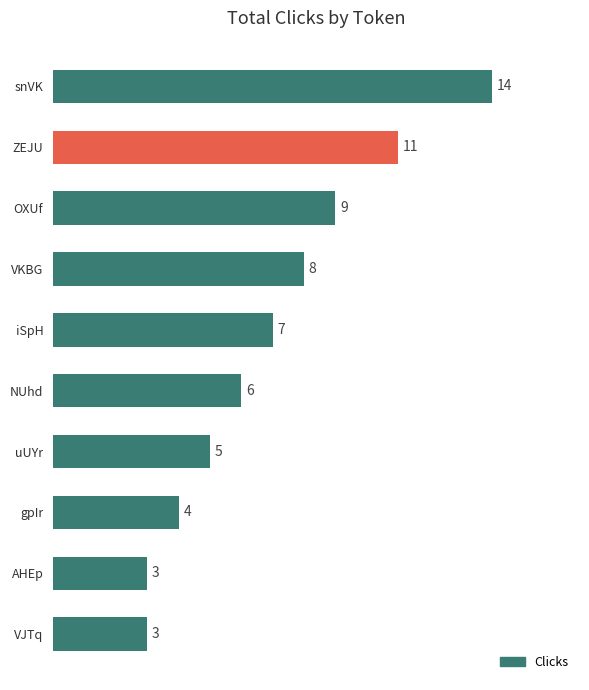

Where is the data nearest to the value 8?

VKBG